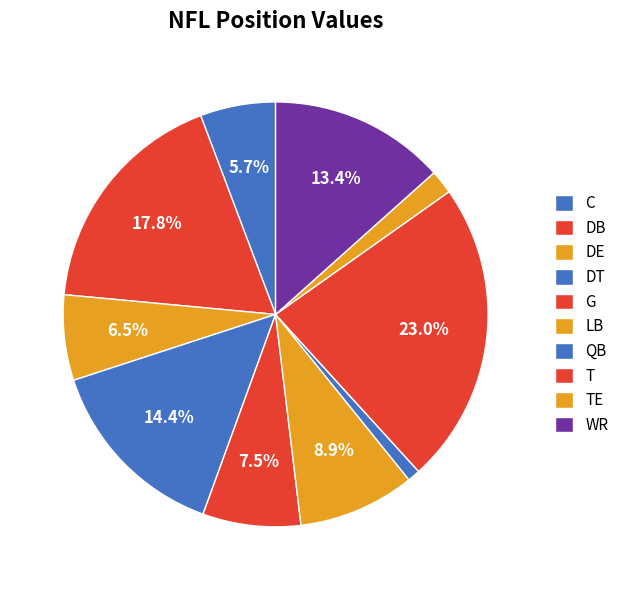

True or false: DT accounts for 14% of the total.

True